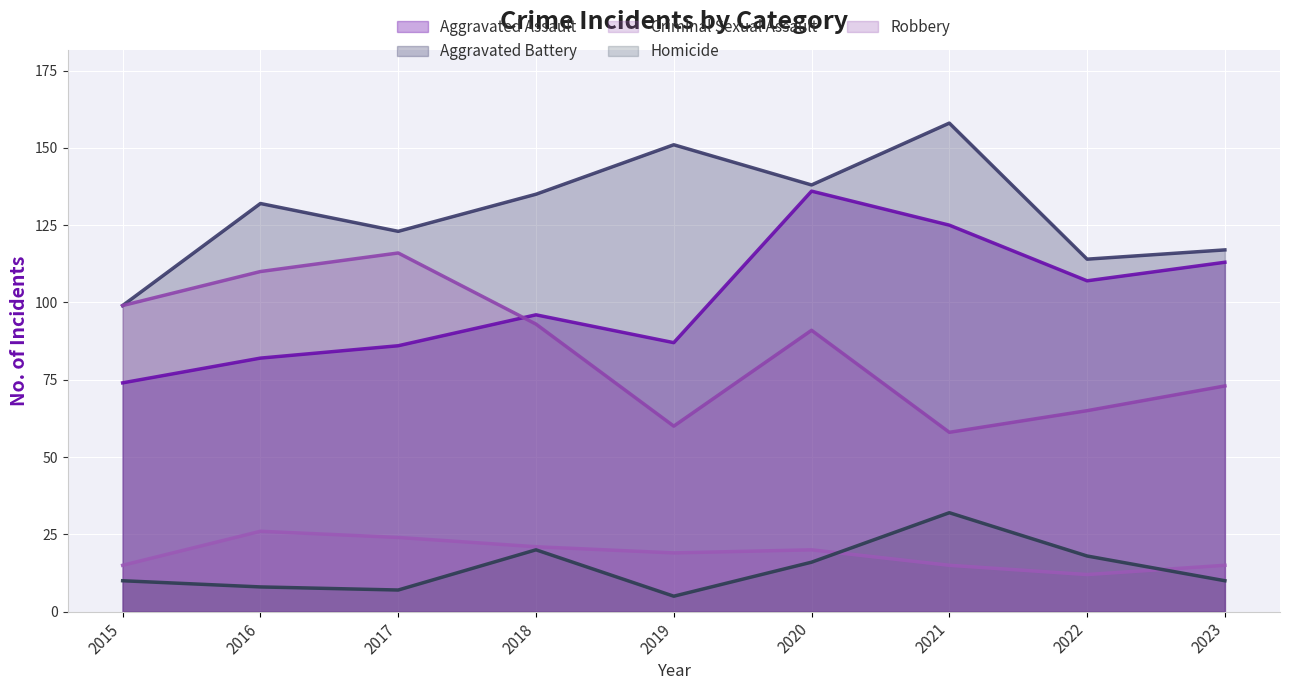

True or false: Criminal Sexual Assault and Aggravated Assault intersect in this chart.

False